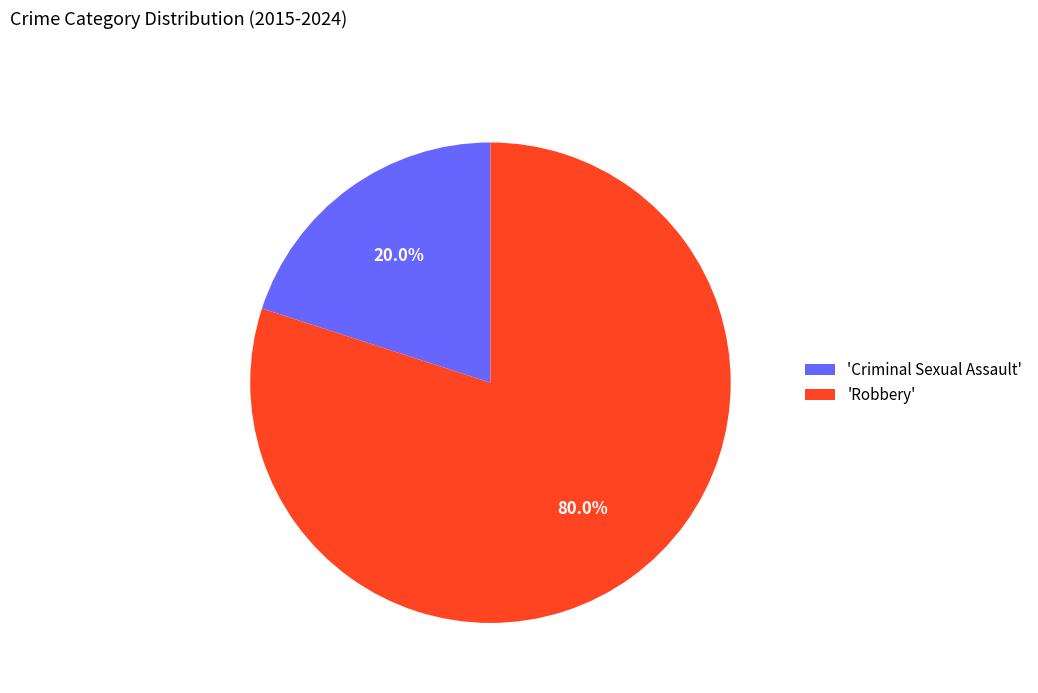

Is the sum of 'Robbery' and 'Criminal Sexual Assault' greater than half?

Yes